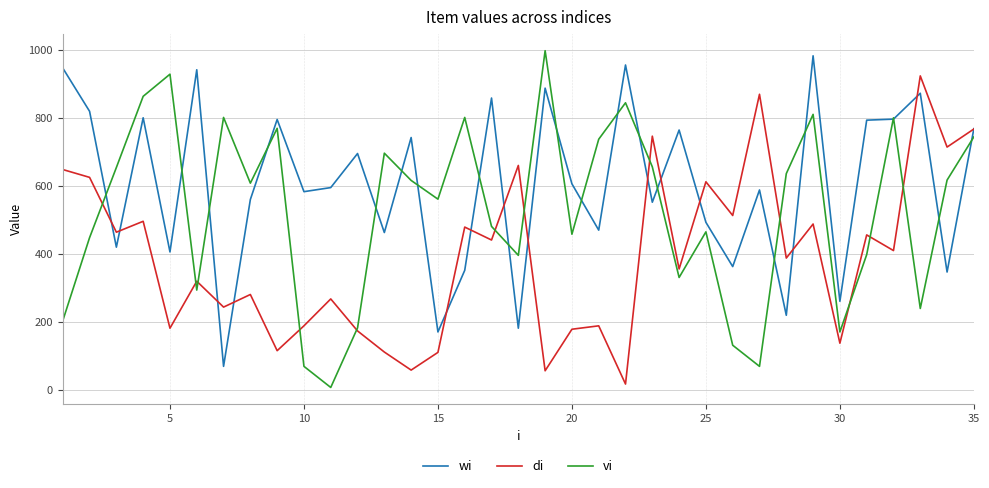

How many distinct data groups are displayed?

3